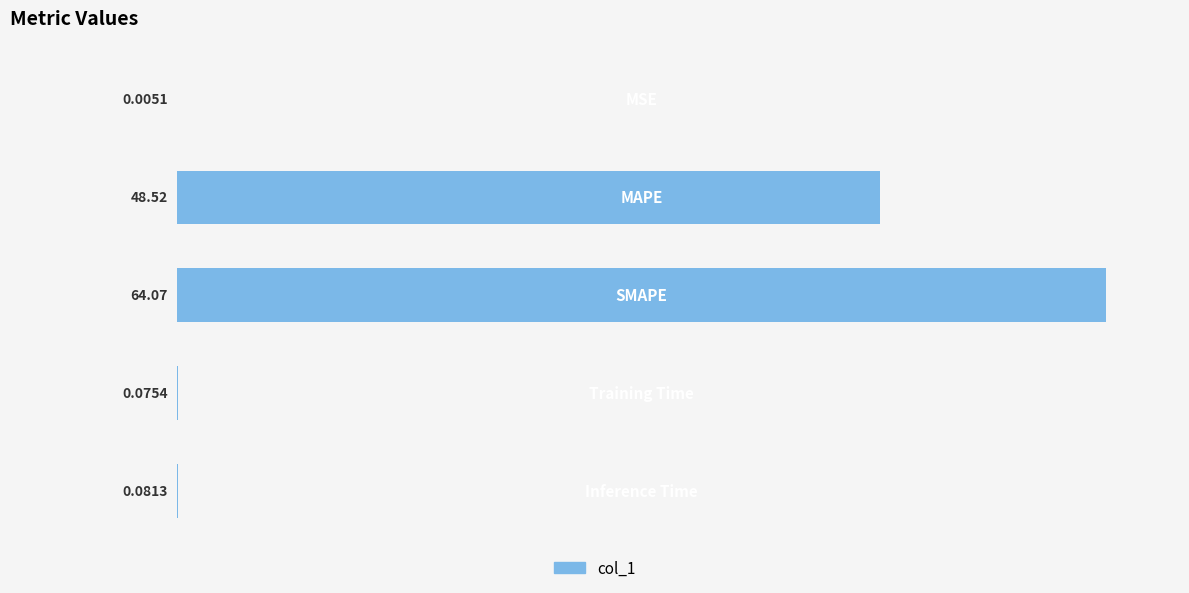

How many series are shown in this chart?

1